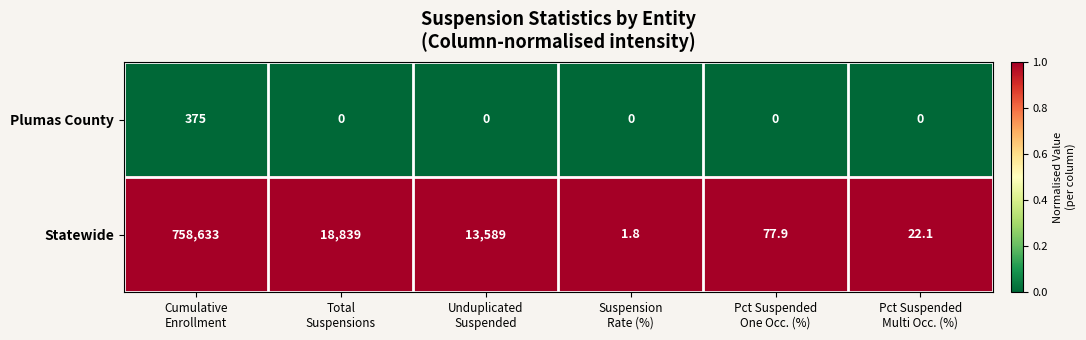

What is the spread (max minus min) of values at Total
Suspensions?

18839.0